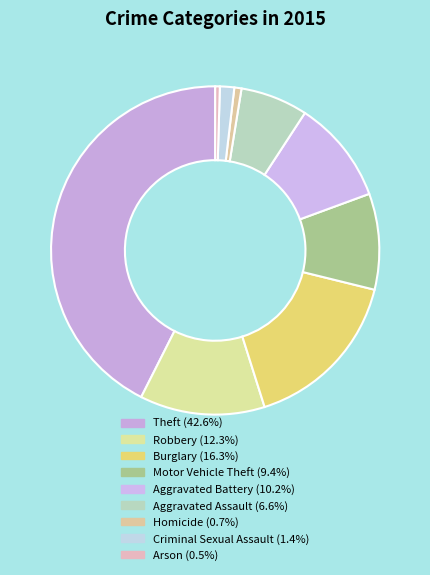

Count the number of slices in the pie.

9